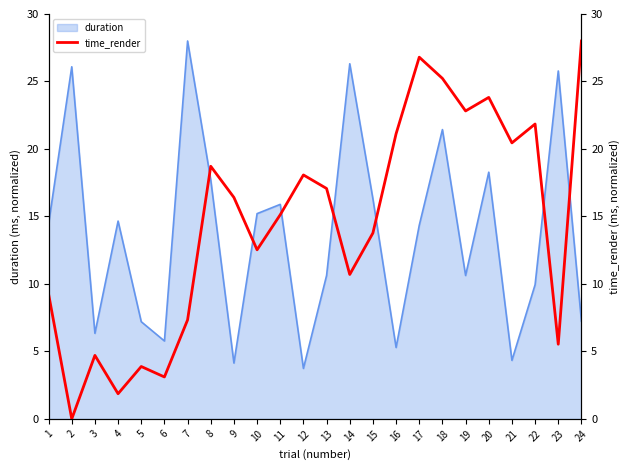

What is the highest value of the duration series?

28.0